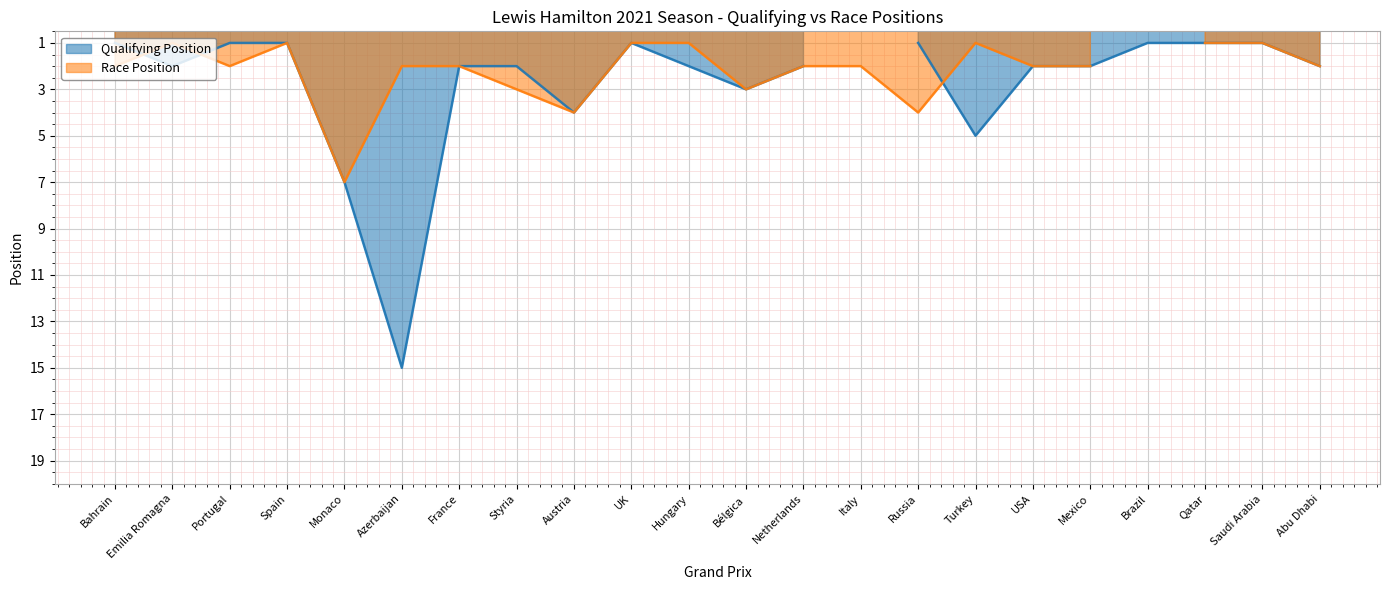

Does the chart display data point markers on the line(s)?

No